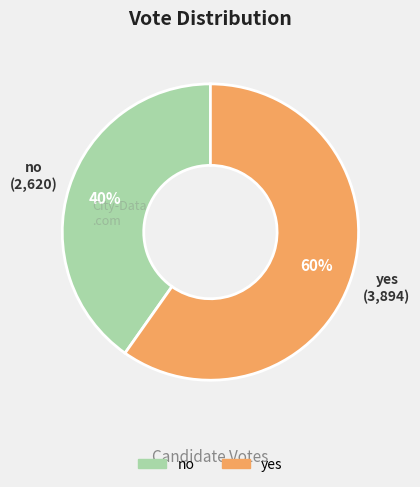

Is the sum of no and yes greater than half?

Yes